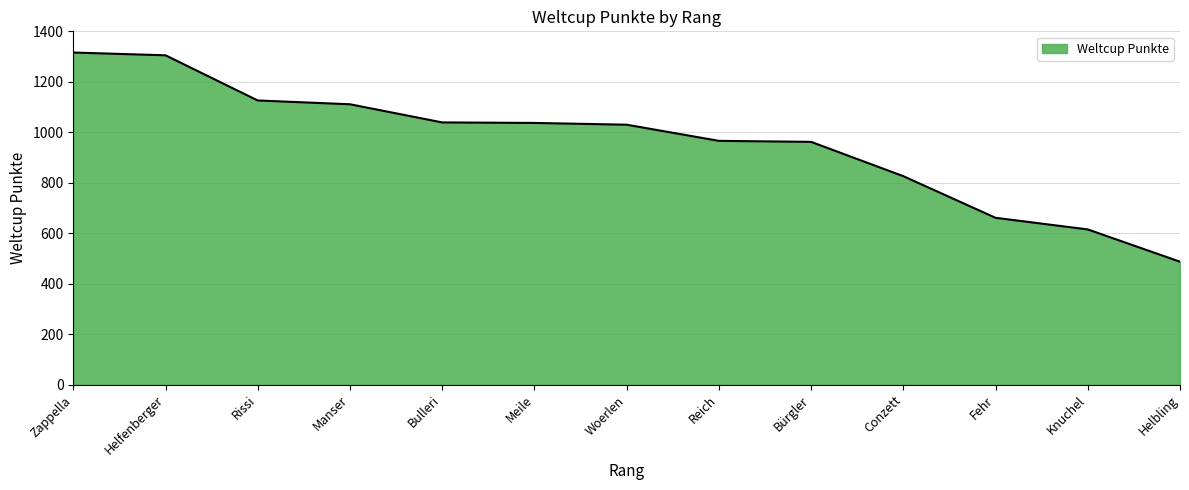

True or false: the data shows 616 at Reich.

False